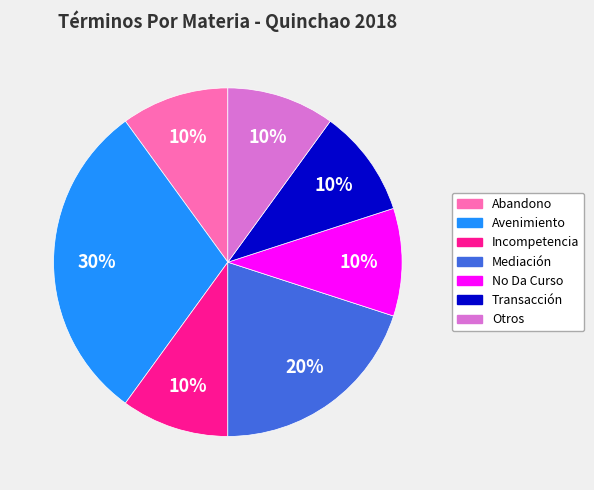

To the nearest percent, what is the average slice percentage?

14%